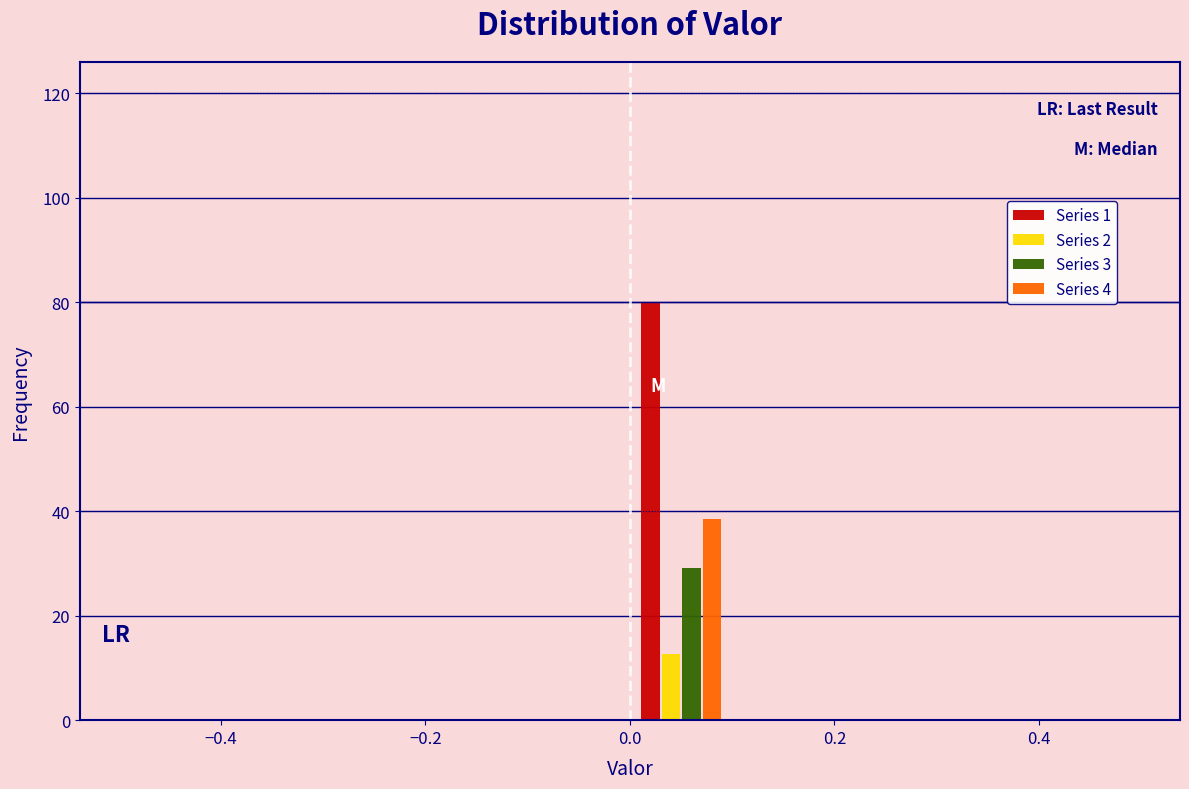

What is the height of the Series 1 bar covering 0.0 to 0.1 on the x-axis? The values are not printed on the chart, so give them approximately, as read against the axis.

80